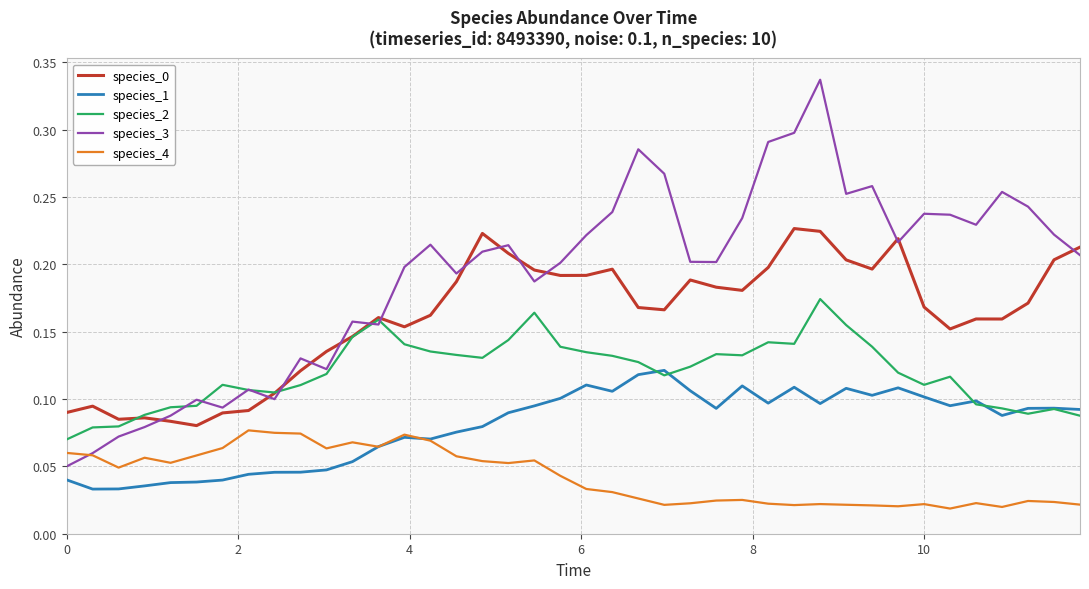

Which series has the largest range (max minus min)?

species_3